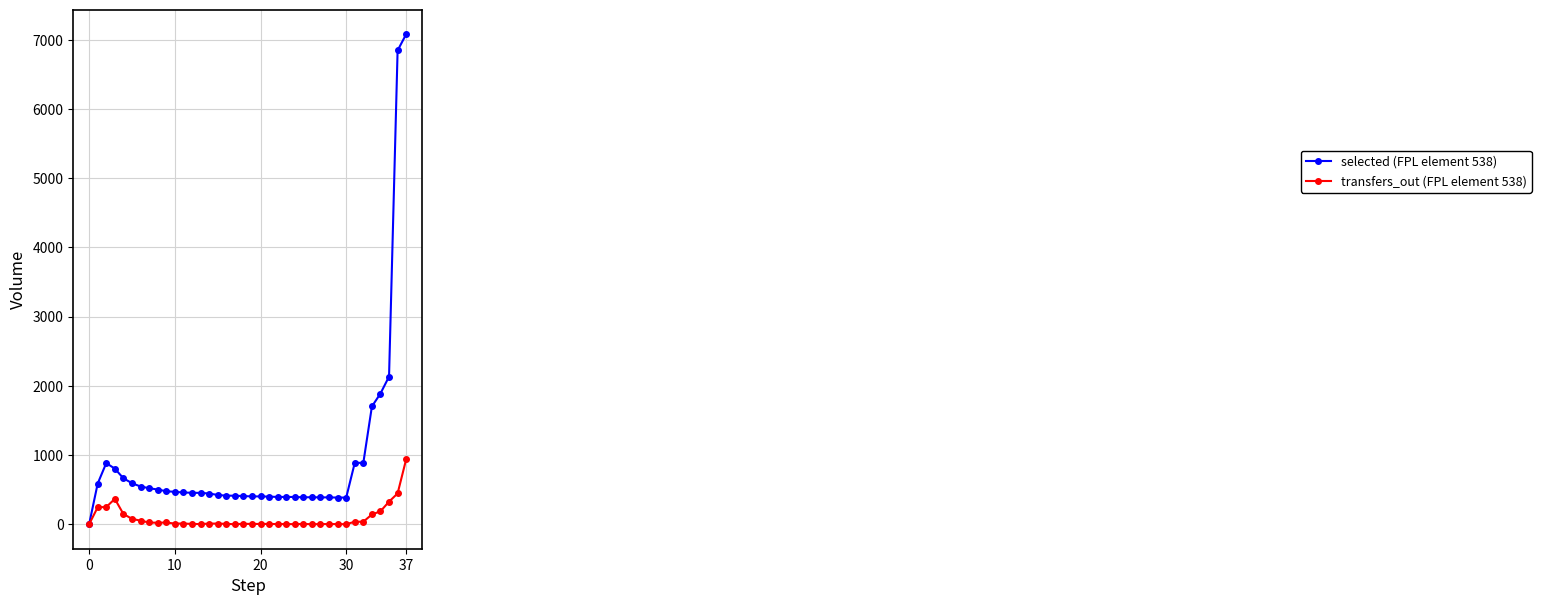

Which series has the largest total across all categories?

selected (FPL element 538)